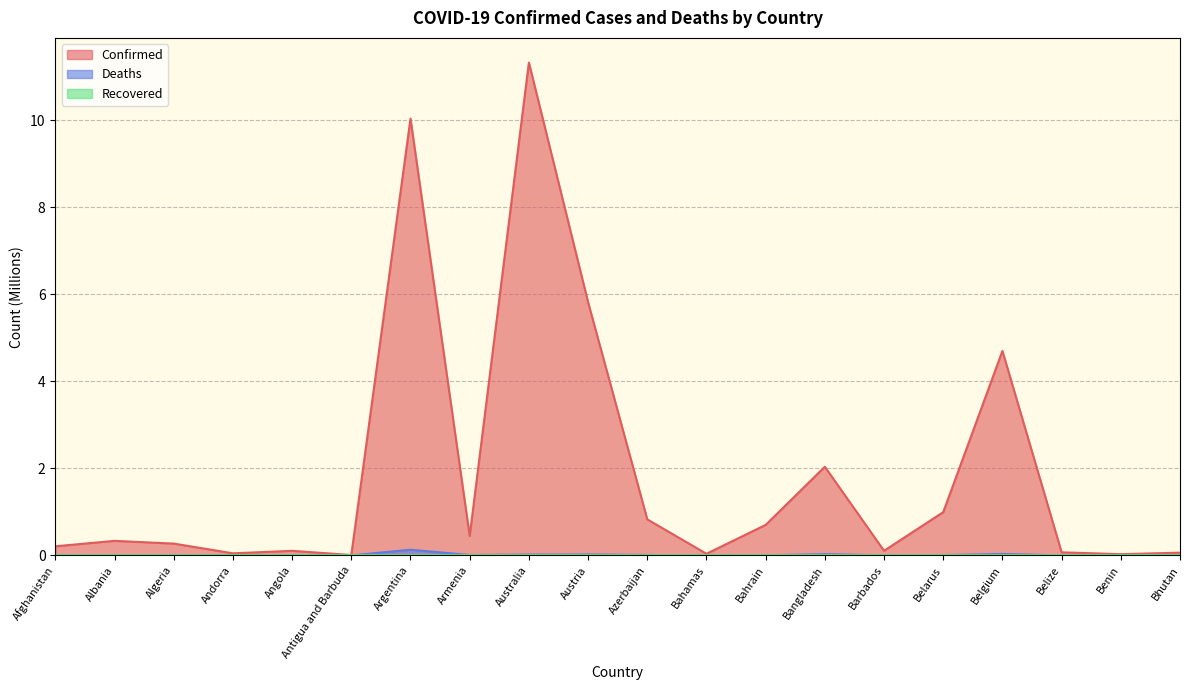

Which label corresponds to the largest value in the chart?

Australia